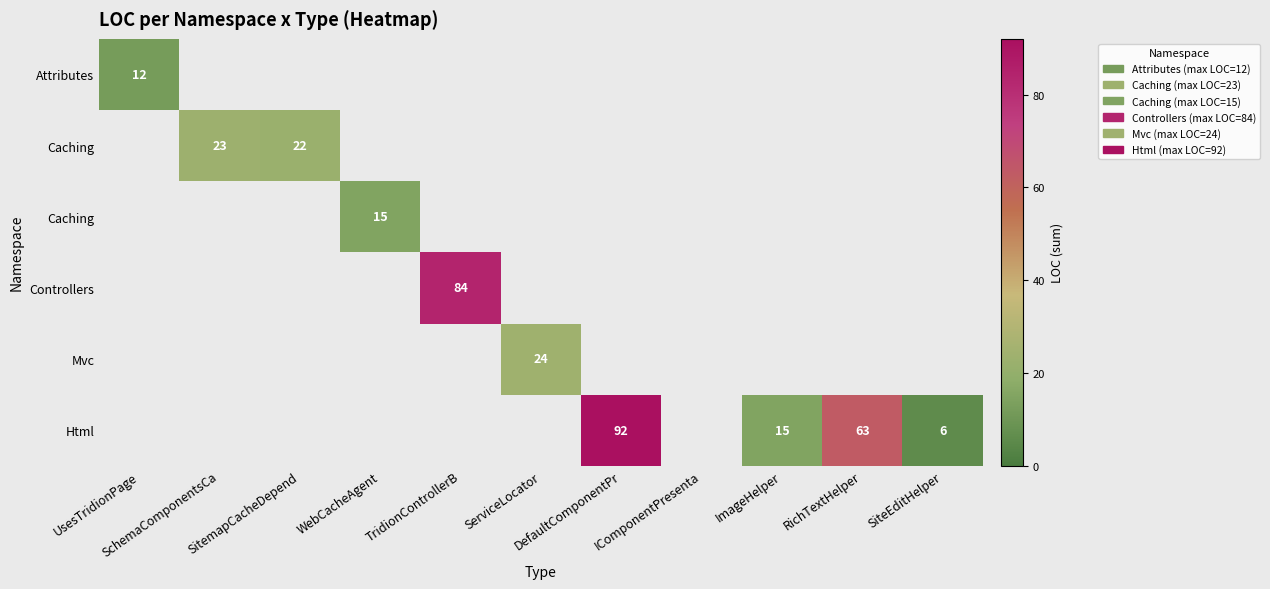

Which label corresponds to the smallest value in the chart?

SiteEditHelper